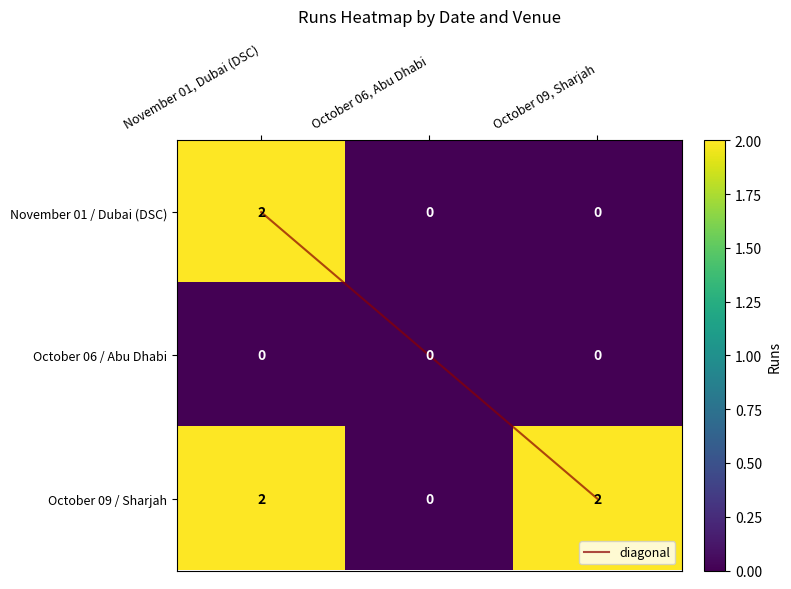

How many positive values does the diagonal series have?

2